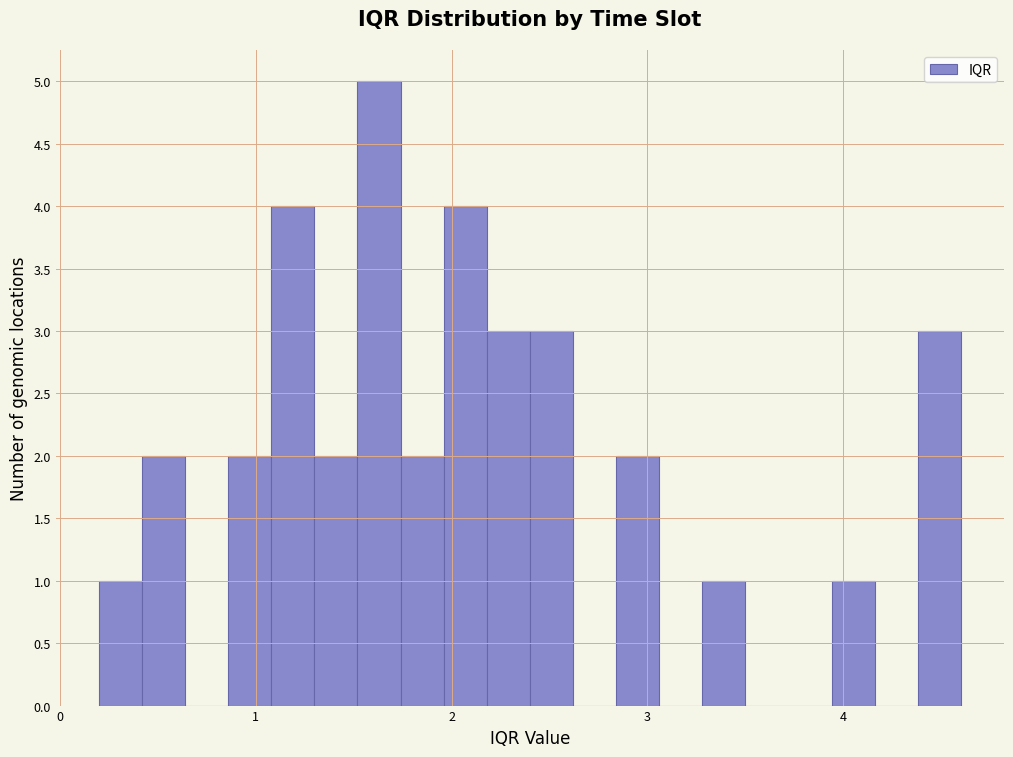

Read against the x-axis, roughly where is the centre of the tallest bar?

1.6